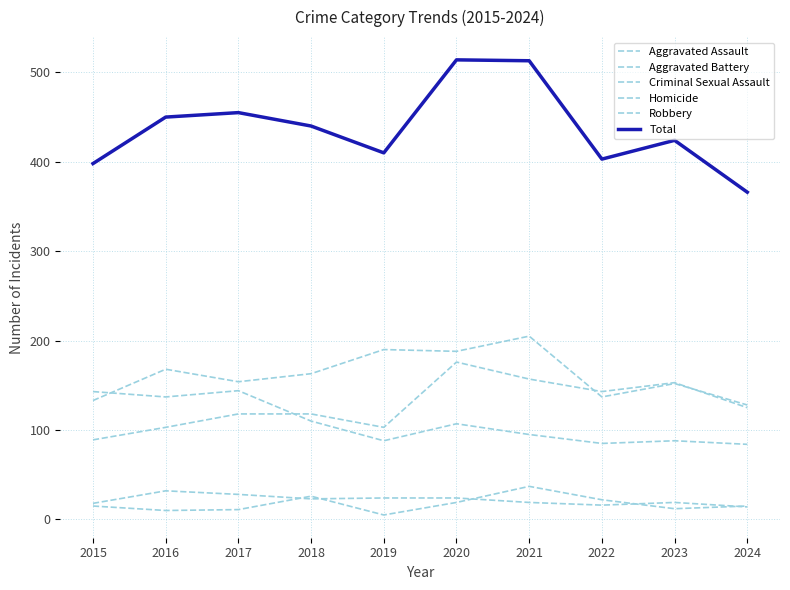

In Robbery, how many points are higher than both neighbors (excluding endpoints)?

3